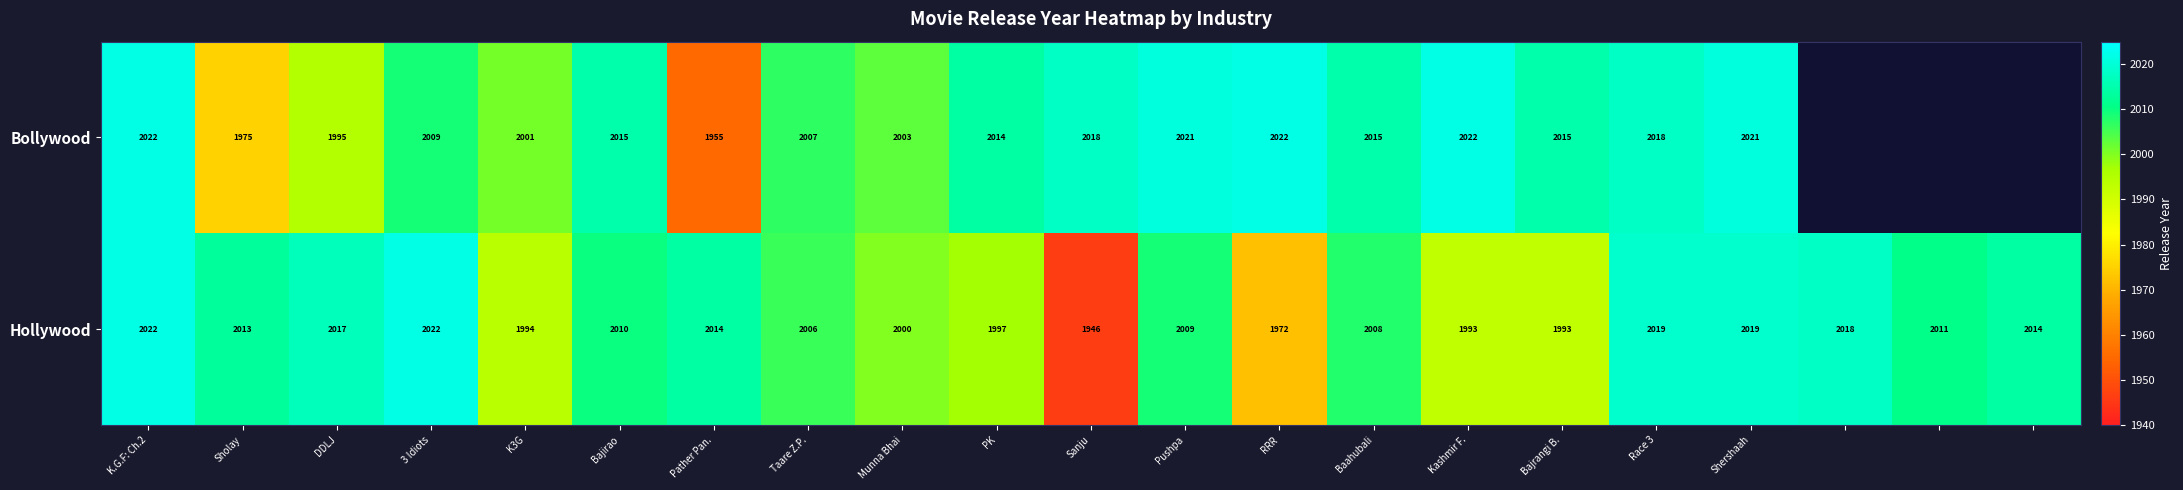

Is it true that Hollywood equals 1997 at PK?

True